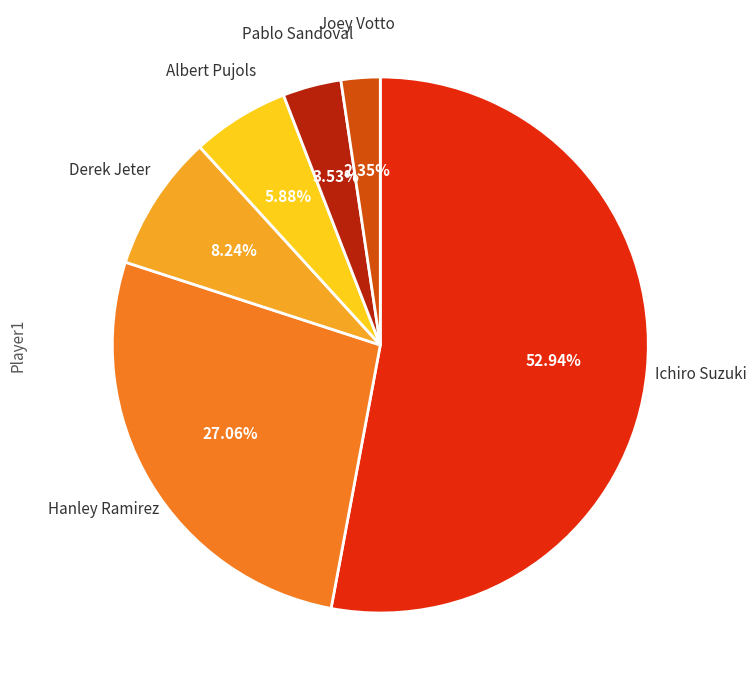

Is there any slice that represents more than half of the pie?

Yes